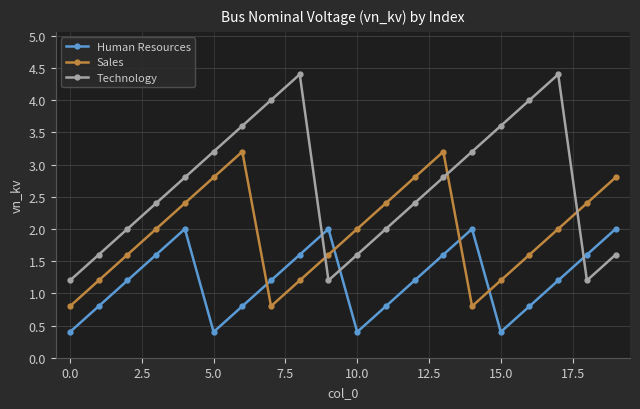

What is the value of the Technology point at the 8th from the left?

4.0